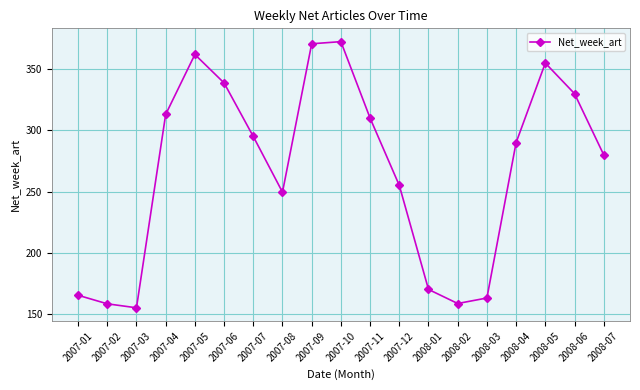

What is the ratio of the value at 2008-01 to the value at 2007-02?

1.1